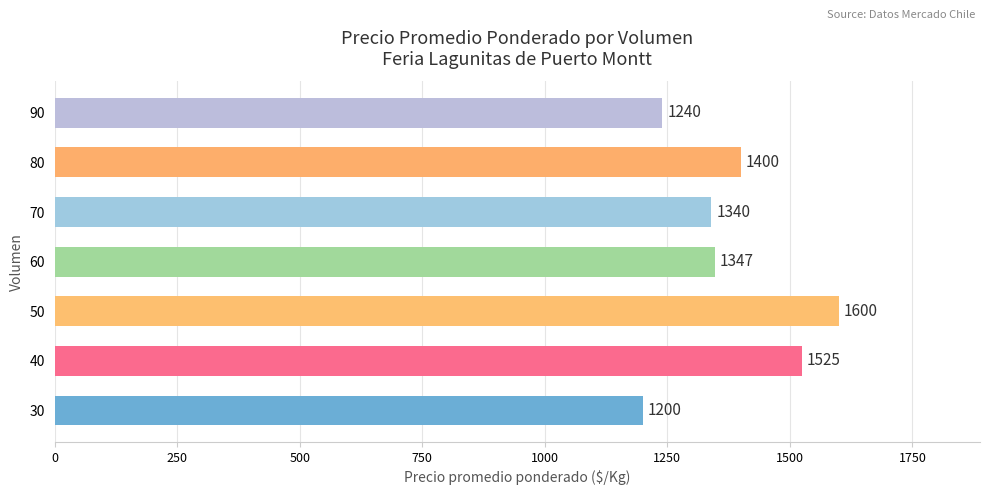

Between 90 and 70, which is larger?

70